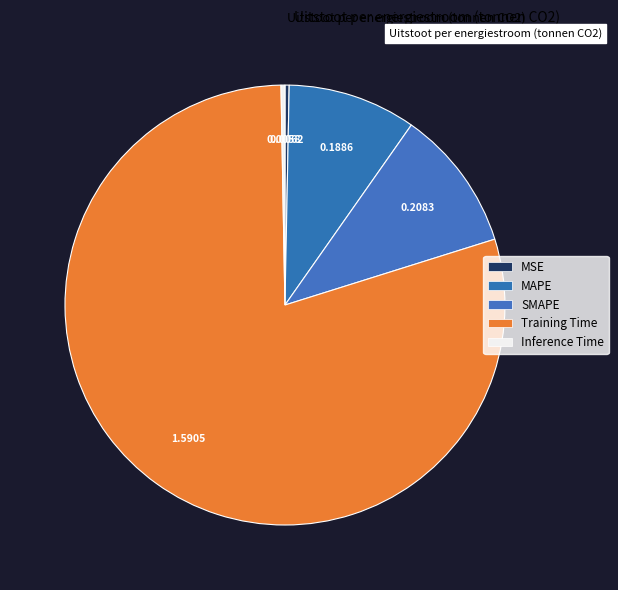

True or false: MAPE accounts for 4% of the total.

False